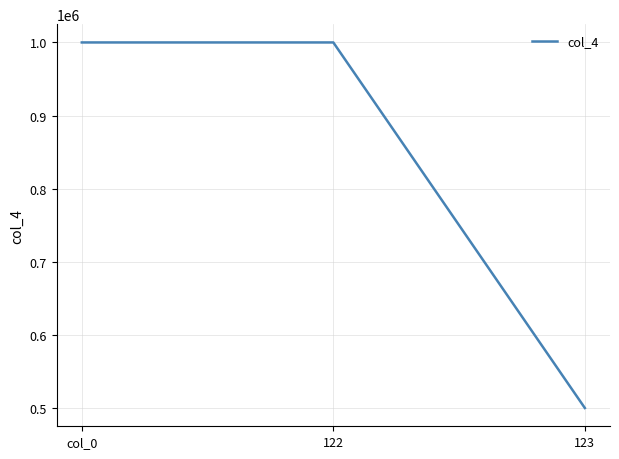

True or false: the data shows 1000000 at 122.

True